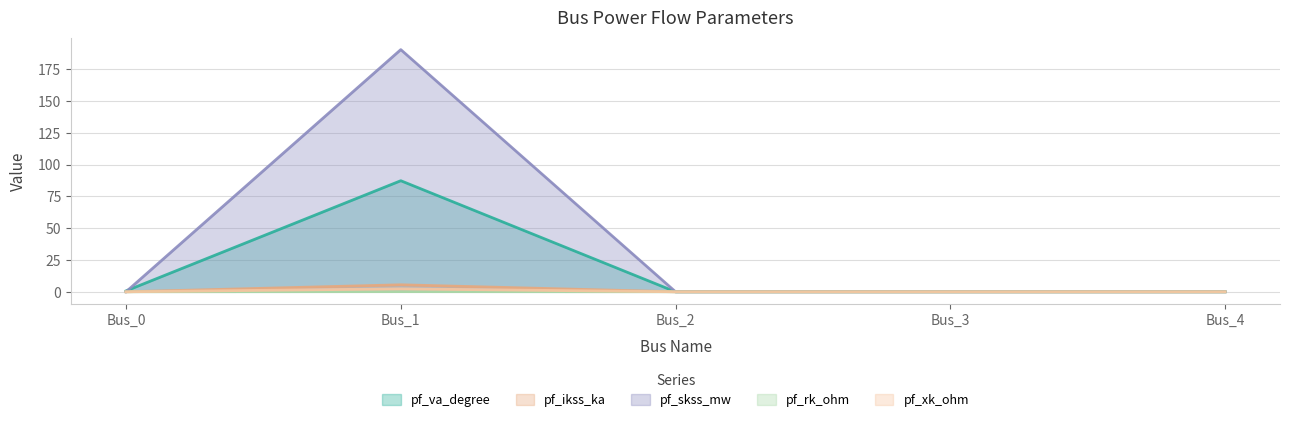

What is the value of the pf_xk_ohm point at the 2nd from the left?

2.3